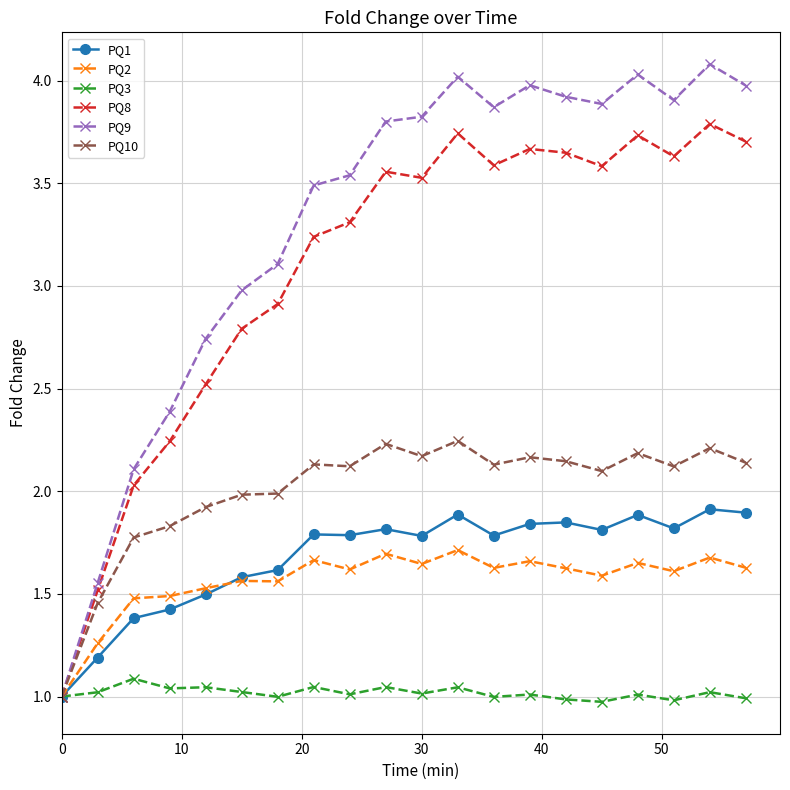

List the series in order of their peak value, lowest first.

PQ3, PQ2, PQ1, PQ10, PQ8, PQ9